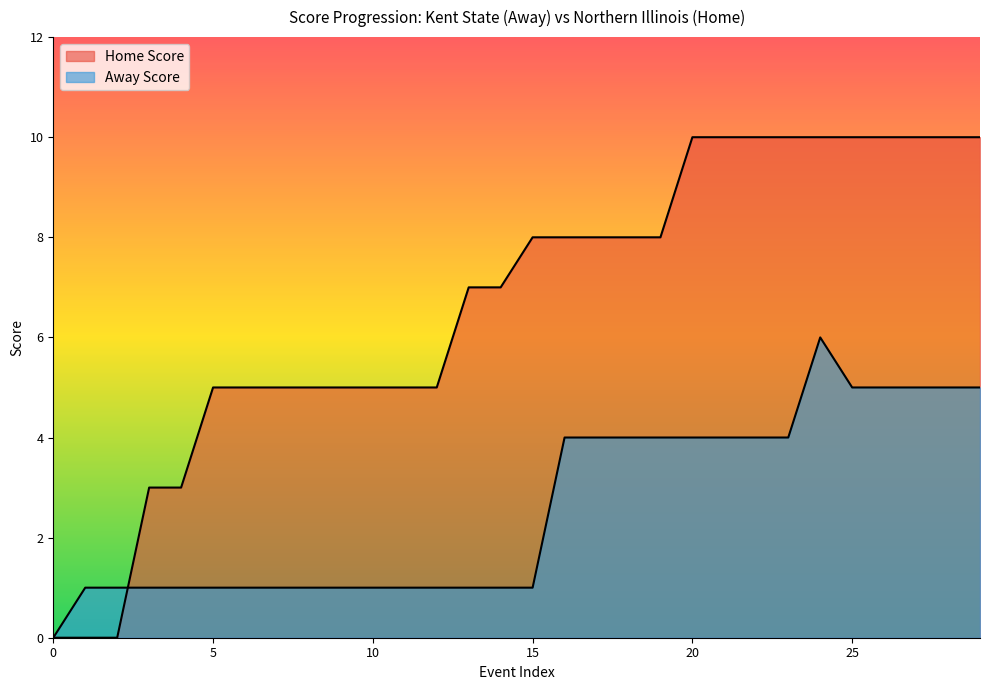

What is the difference between the highest and lowest values at 16?

4